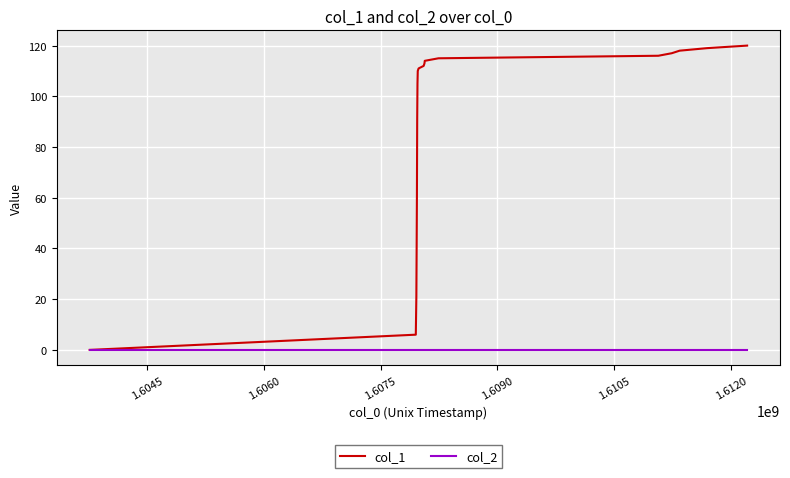

Which series has the largest total across all categories?

col_1